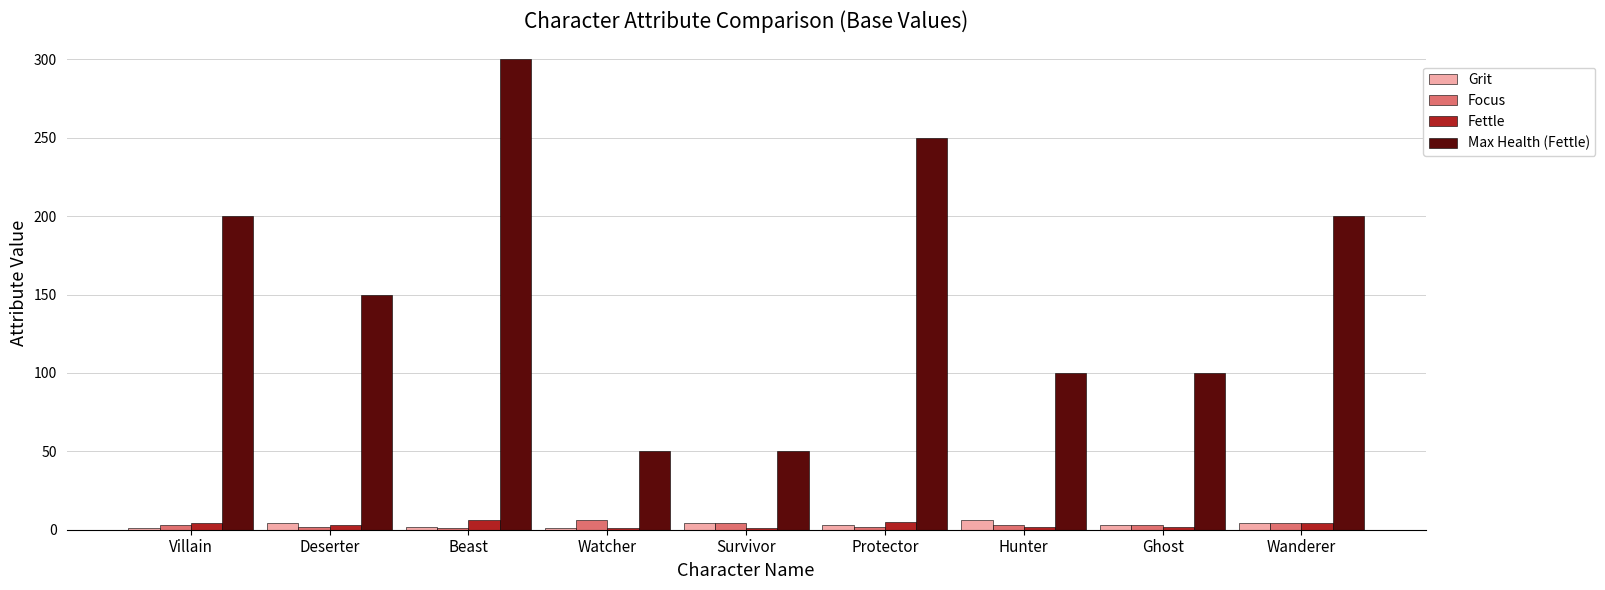

The Max Health (Fettle) series shows 46 at Wanderer. True or false?

False